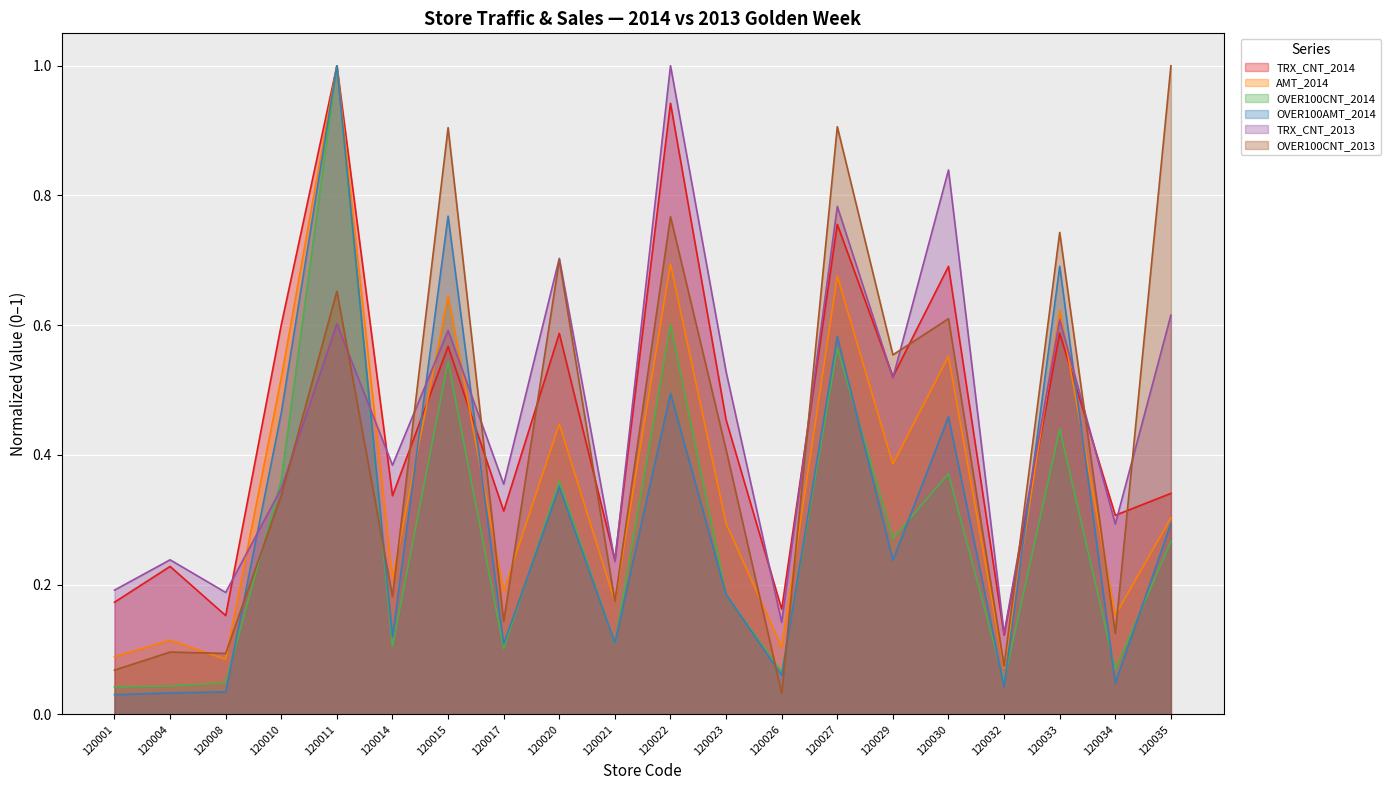

At which category is the sum across all series the highest?

120011